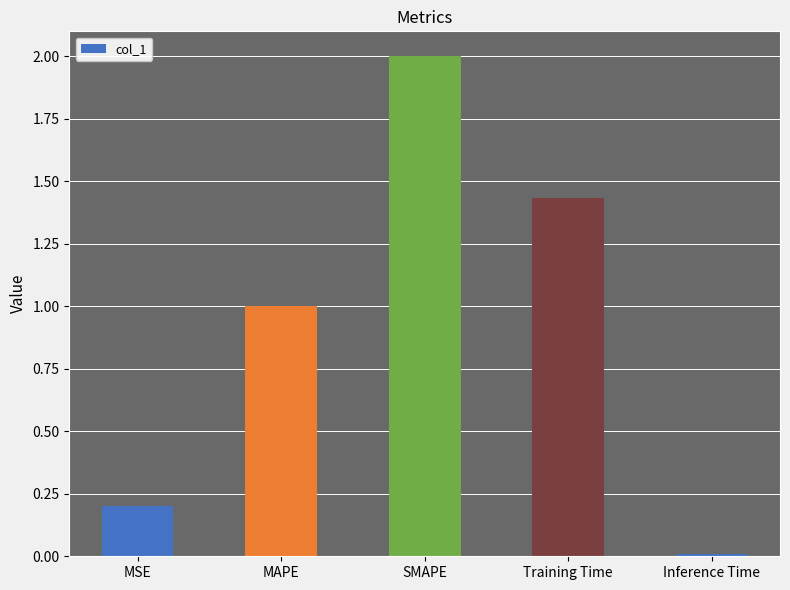

What is the change in value from MSE to MAPE?

+0.8